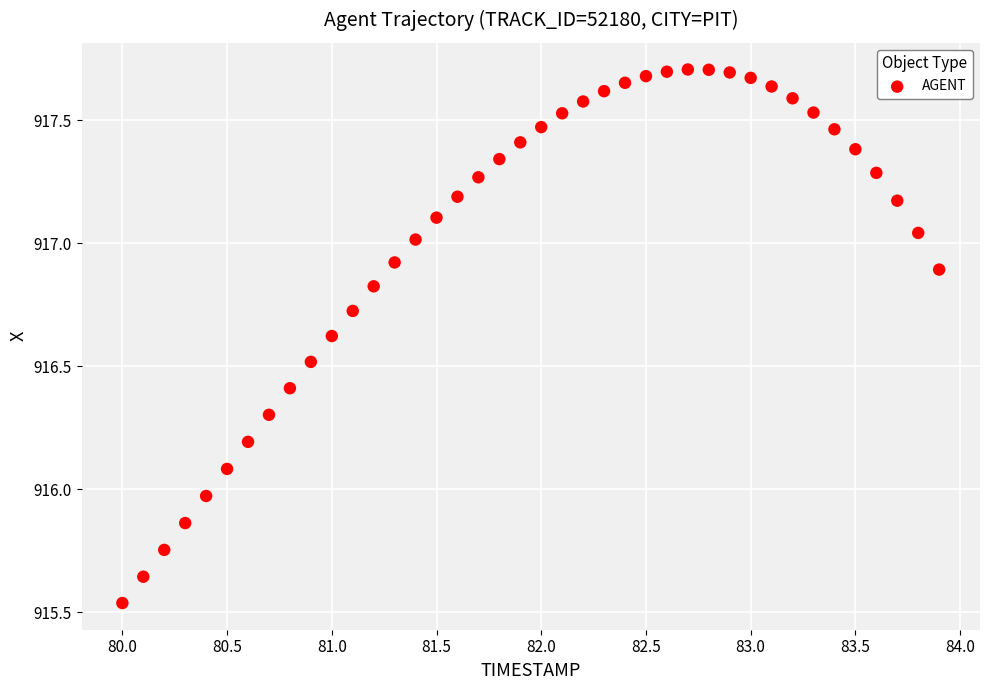

What is the range of Y values (max minus min)?

2.2